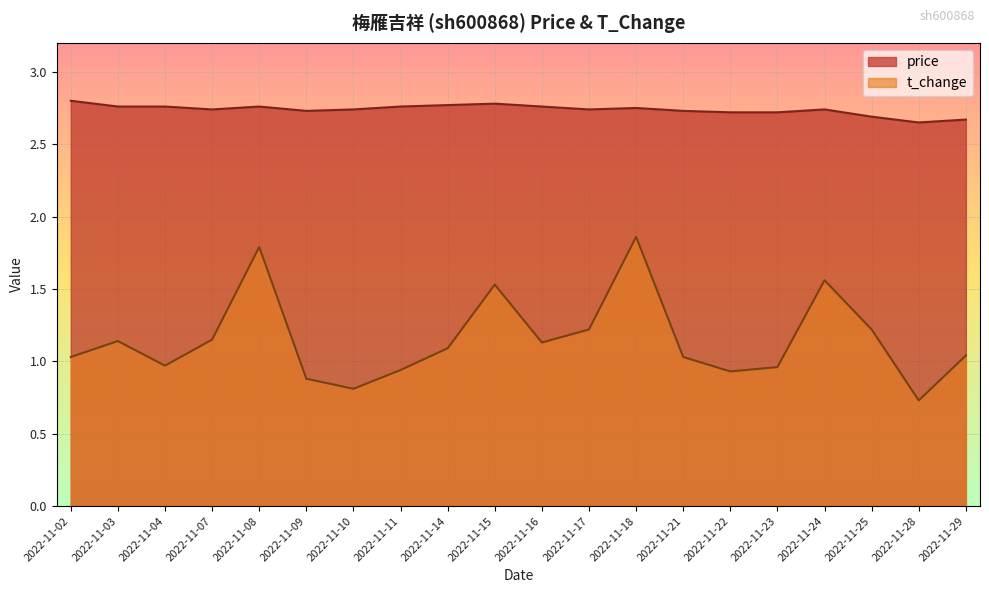

List the series in order of their peak value, lowest first.

t_change, price